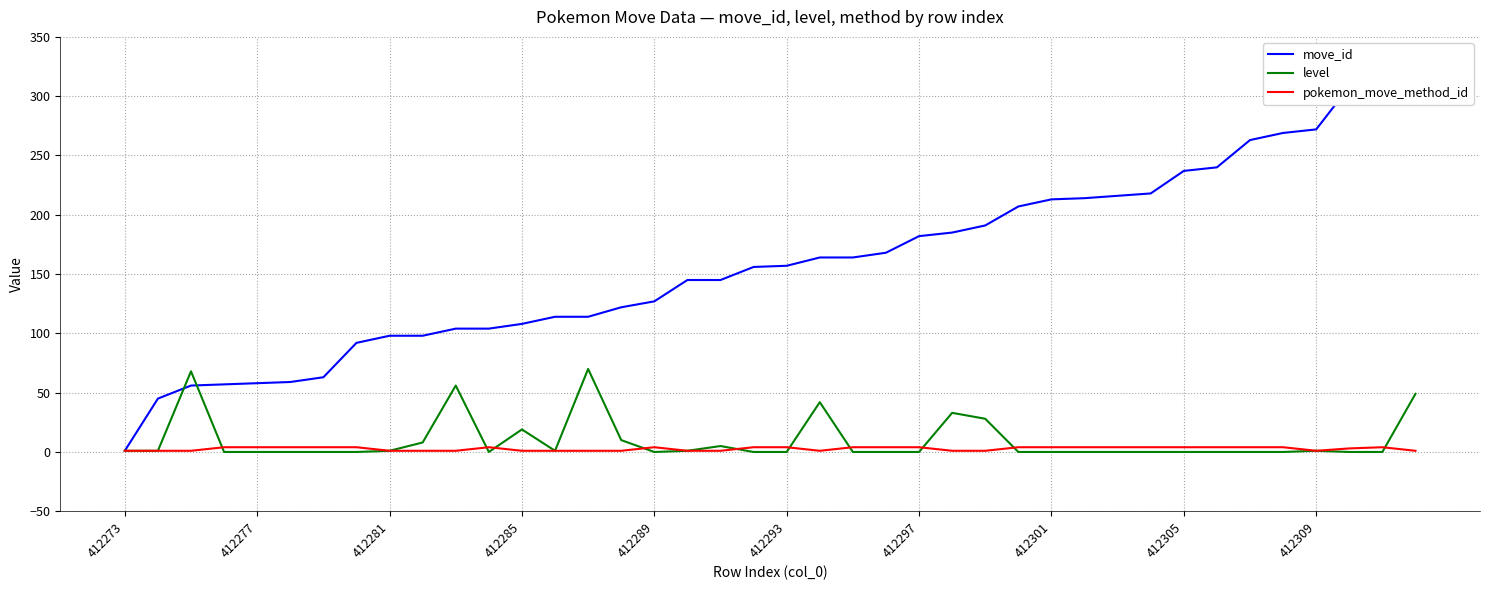

Is it true that pokemon_move_method_id equals 4 at 412293?

True